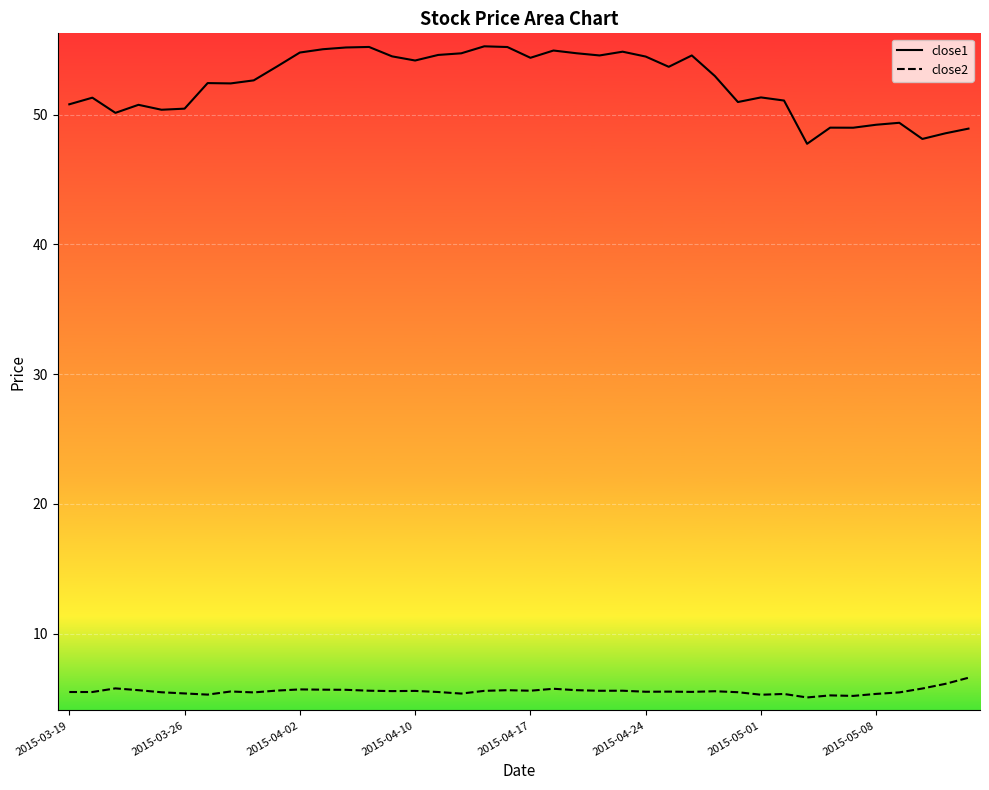

How many distinct data groups are displayed?

2